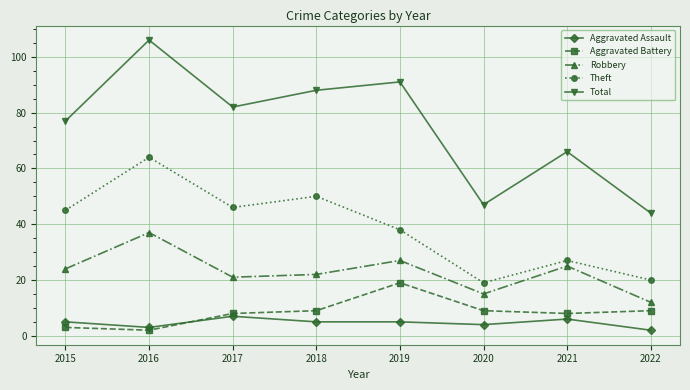

At which label does Total reach its minimum?

2022